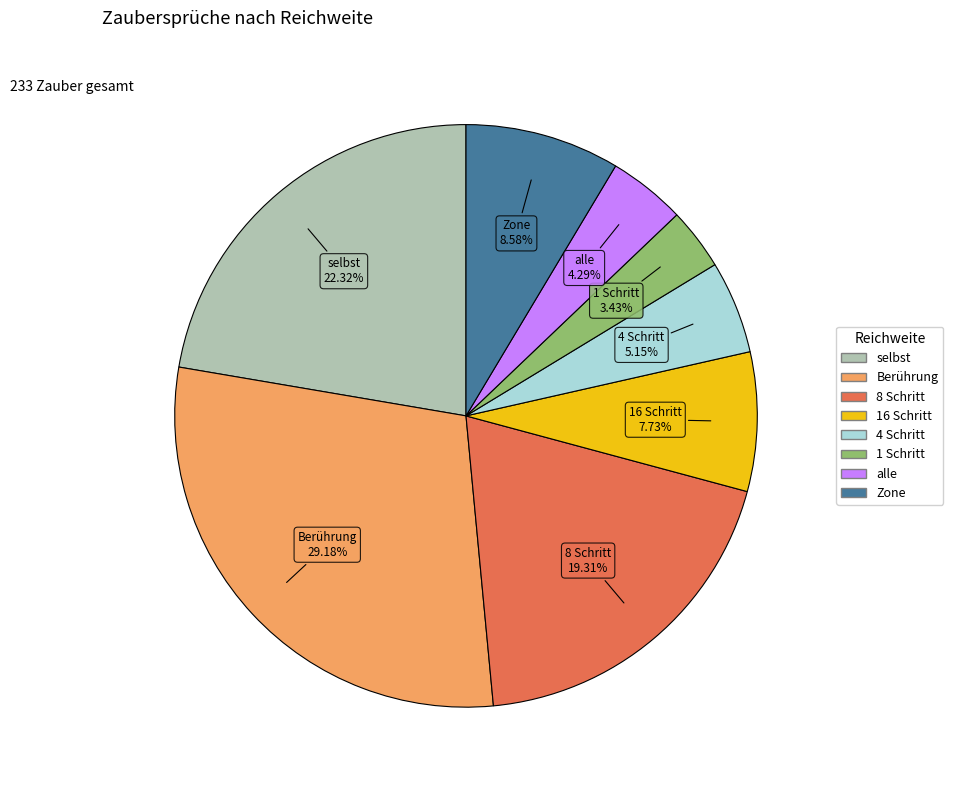

How many slices are in this pie chart?

8